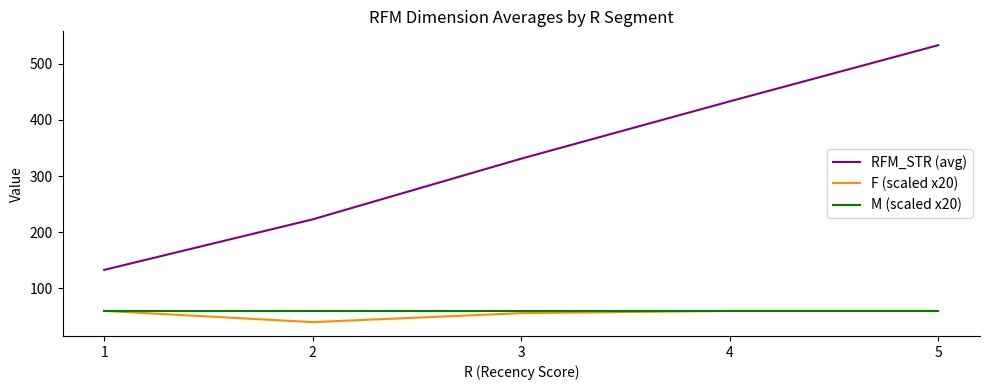

Reading left to right, transcribe all the data shown in this chart.

RFM_STR (avg): 133	223	331	433	533
F (scaled x20): 60	40	56	60	60
M (scaled x20): 60	60	60	60	60